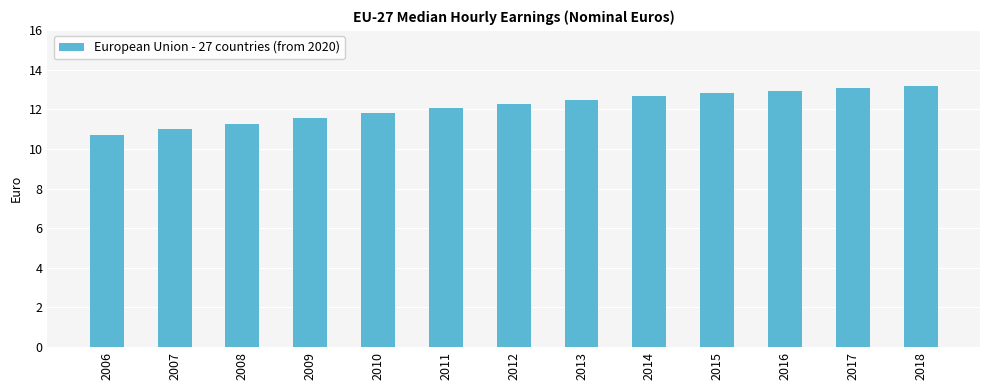

The chart shows a value of 11.8 at 2010. True or false?

True